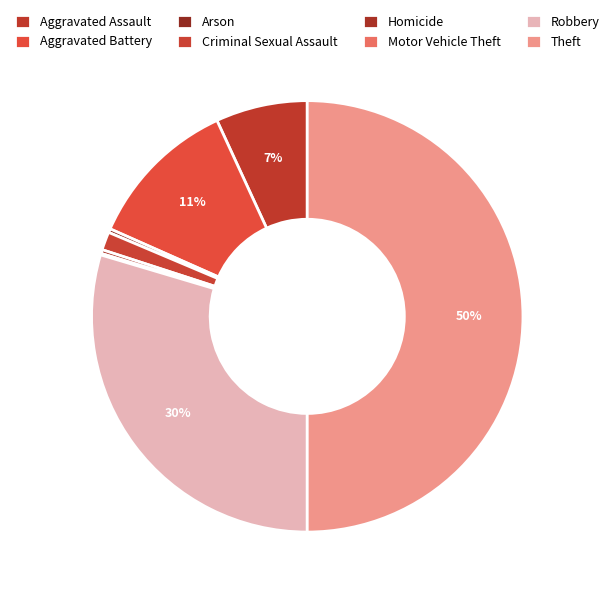

Which slice is the smallest?

Motor Vehicle Theft